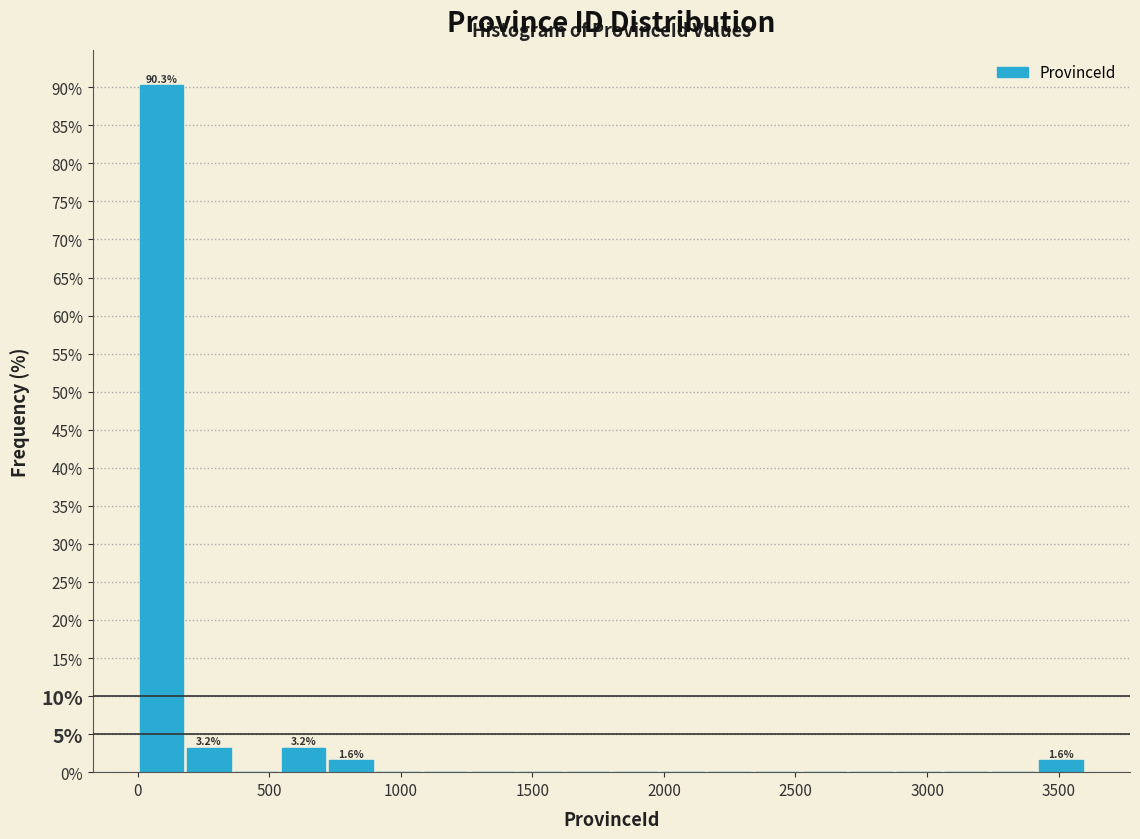

Read against the x-axis, roughly where is the centre of the tallest bar?

100